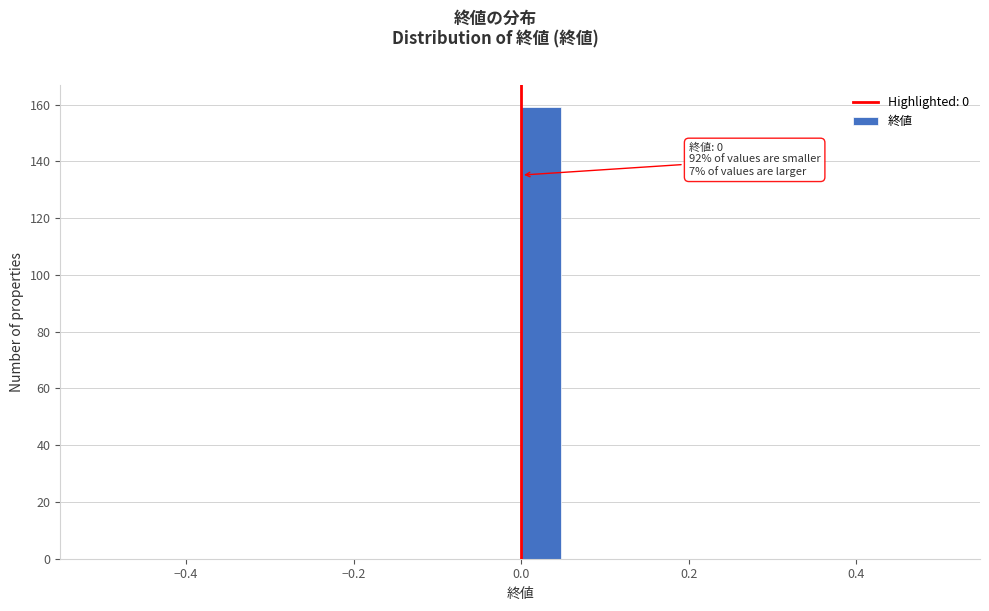

Around what value on the x-axis is the tallest bar? Give the approximate position of its centre, as read against the axis.

0.02